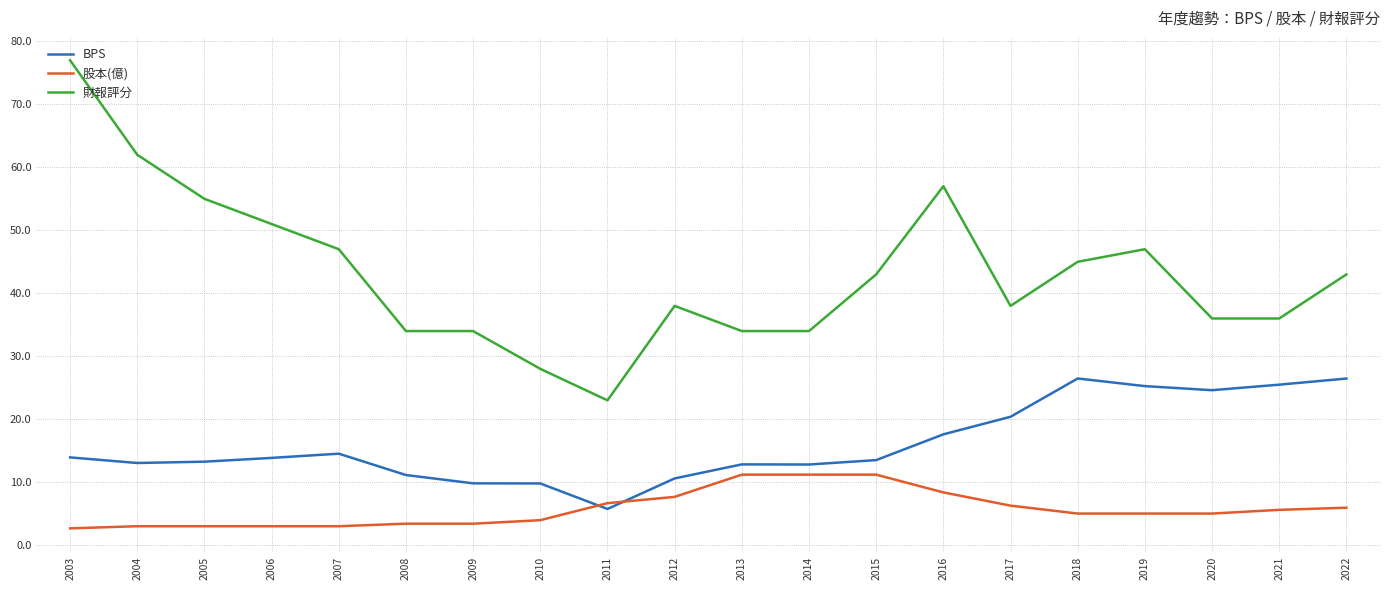

True or false: BPS has a value of 25.5 at 2021.

True